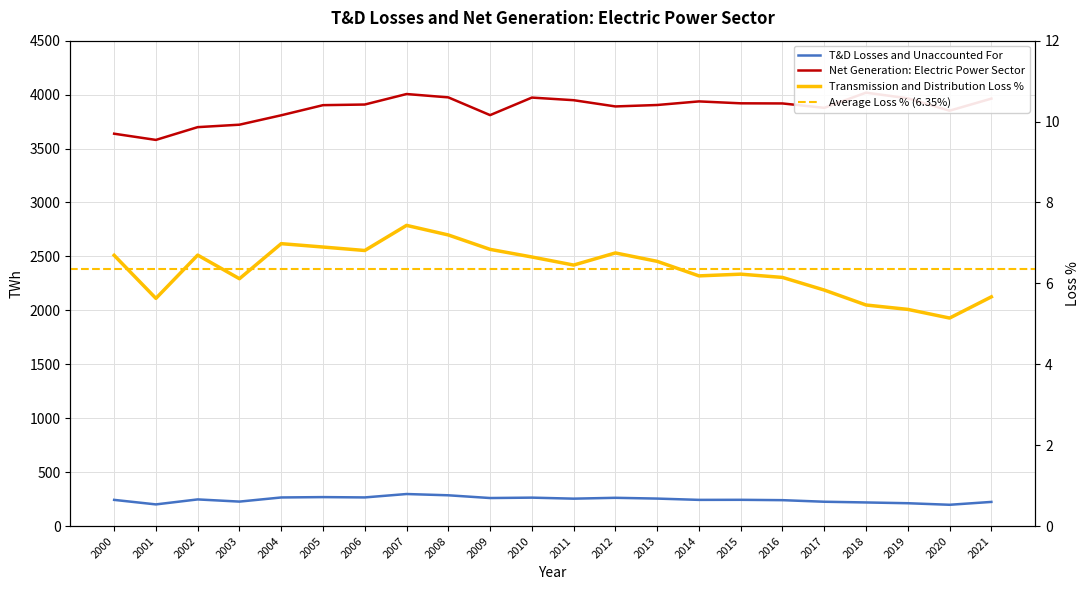

At which label does Net Generation: Electric Power Sector first exceed 3908?

2006